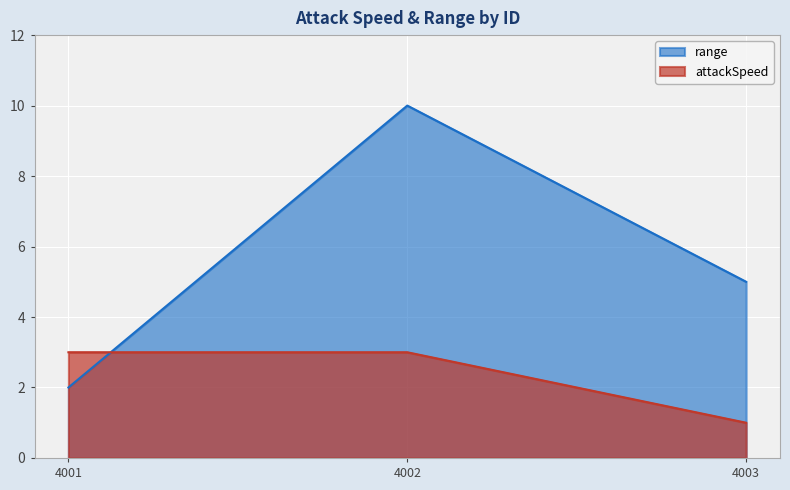

Between 4001 and 4002, which series saw the biggest shift?

range